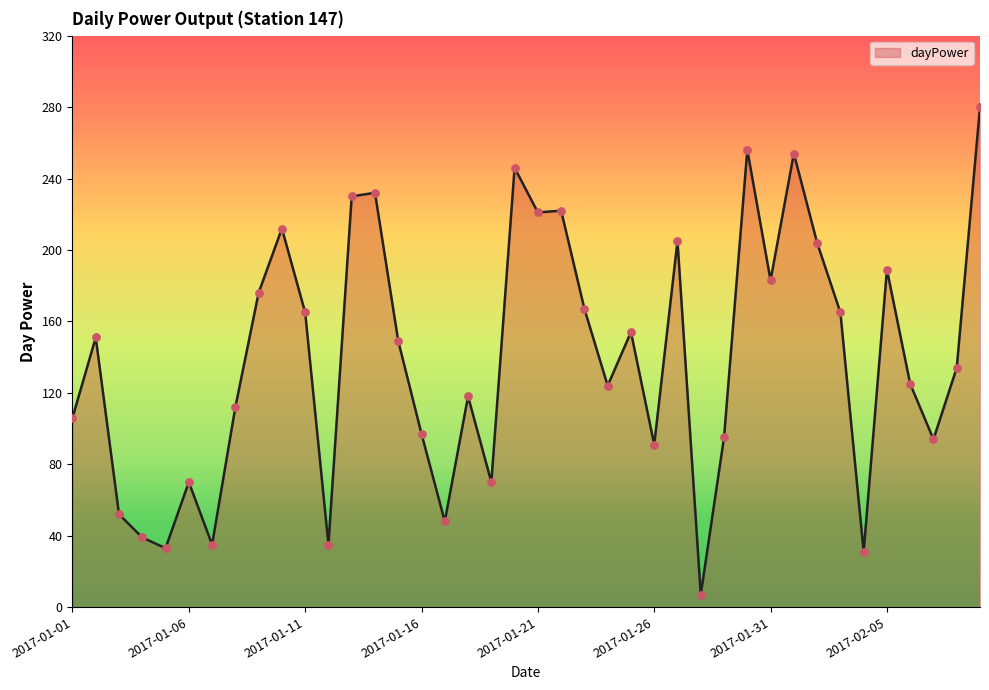

What is the maximum value shown in the chart?

280